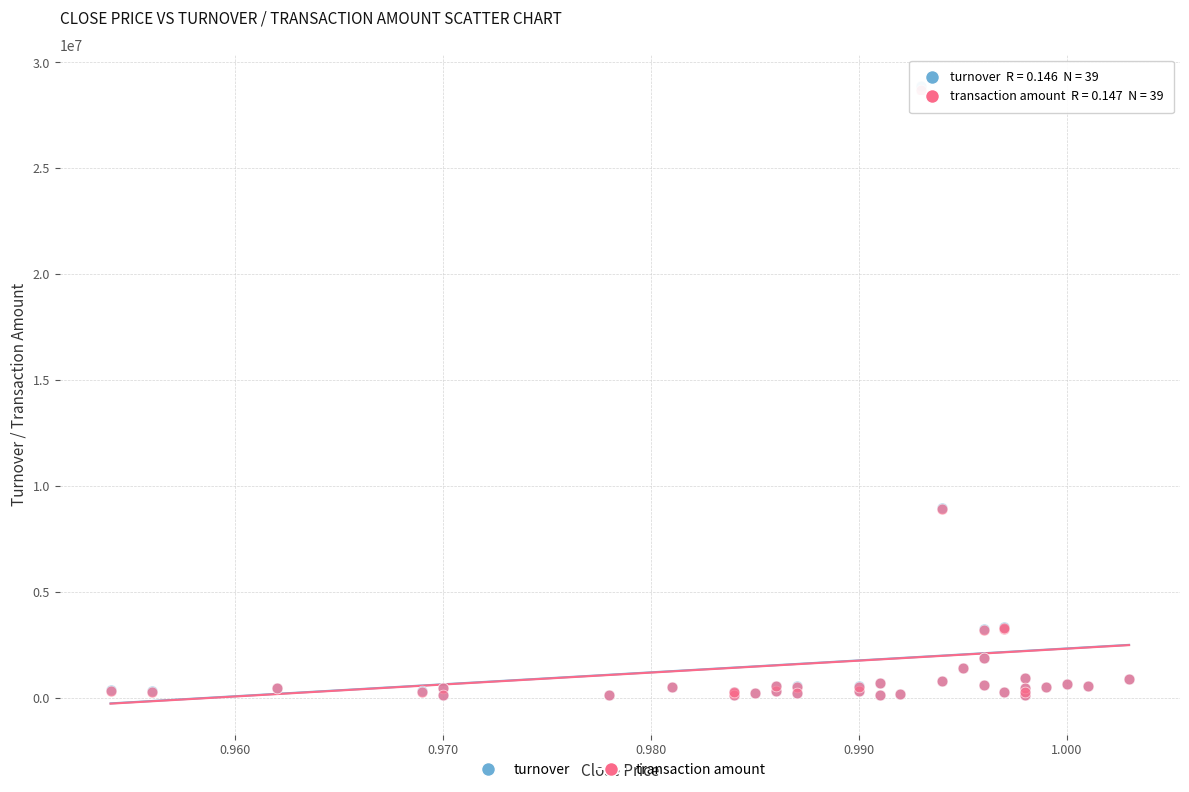

What are all the series names shown in the legend?

turnover, transaction amount